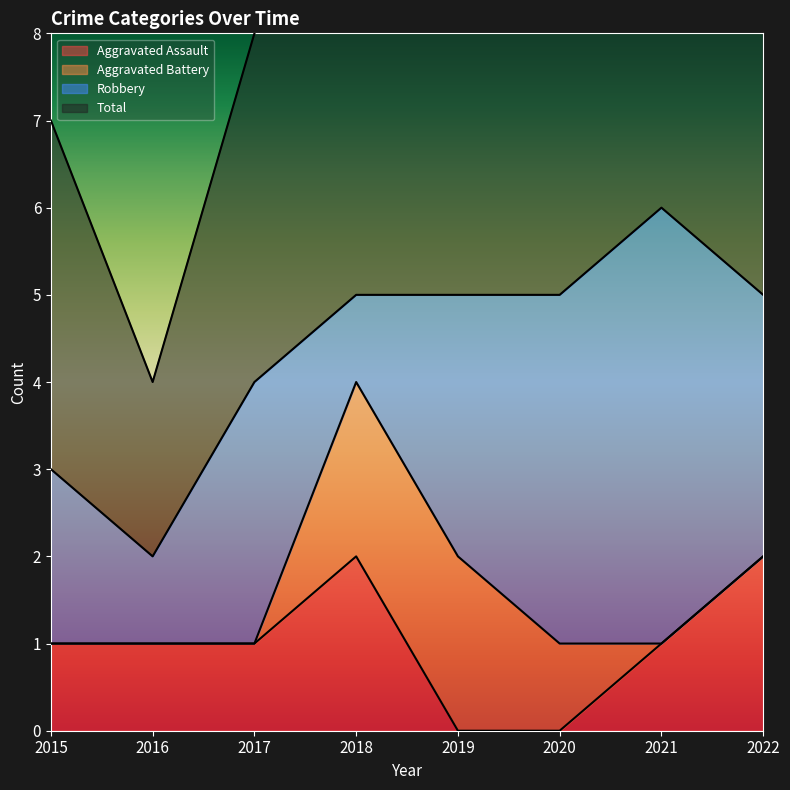

Is it true that Aggravated Assault equals 1 at 2019?

False